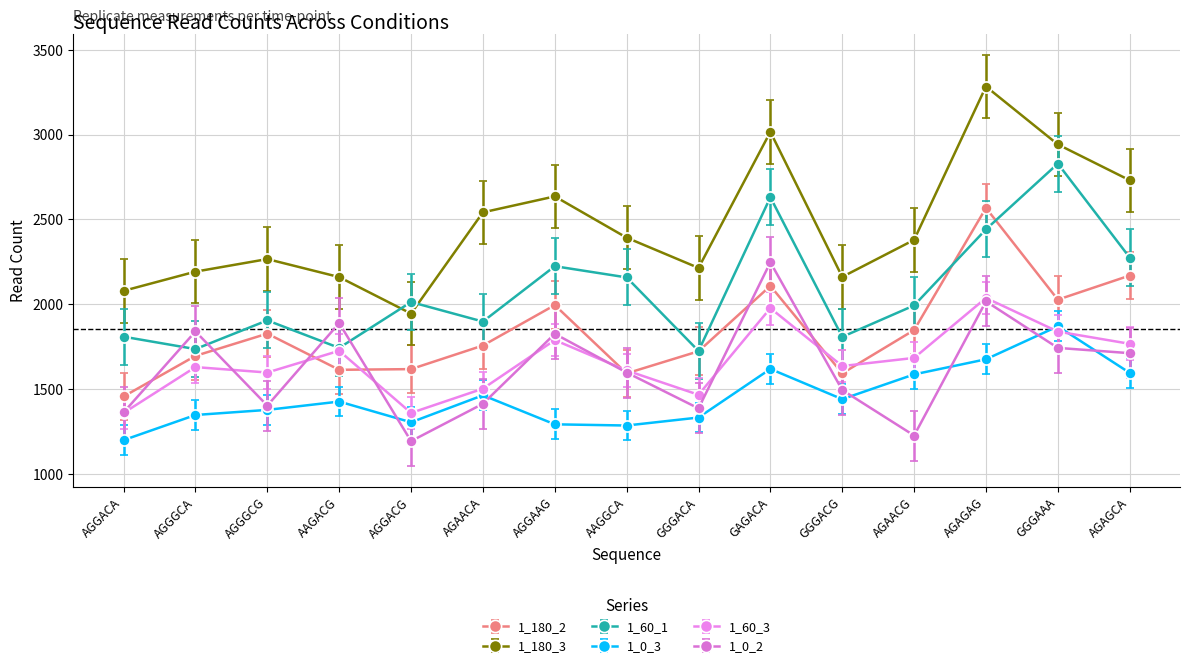

Which series has the largest total across all categories?

1_180_3